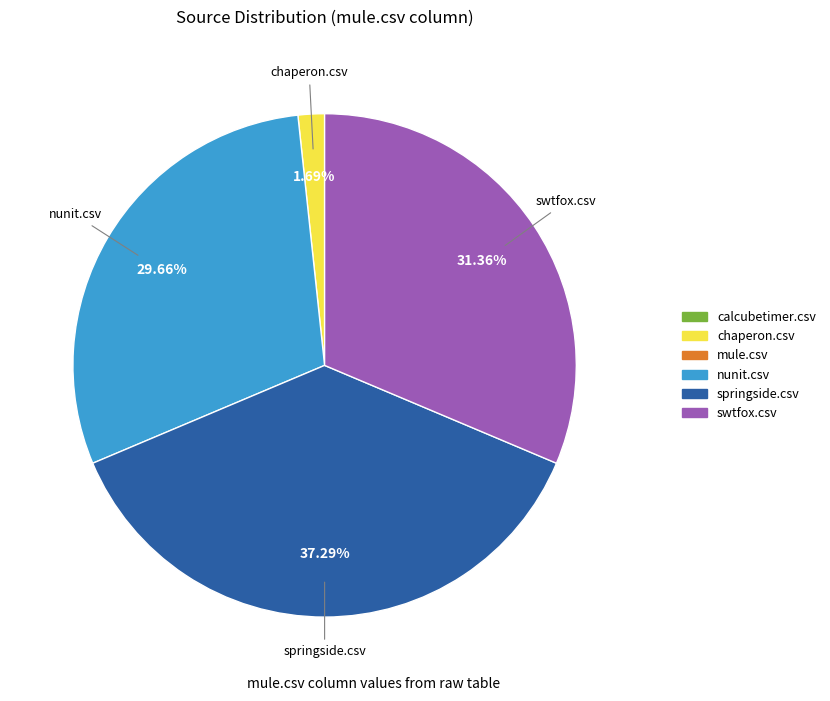

Is there a majority slice in this chart?

No